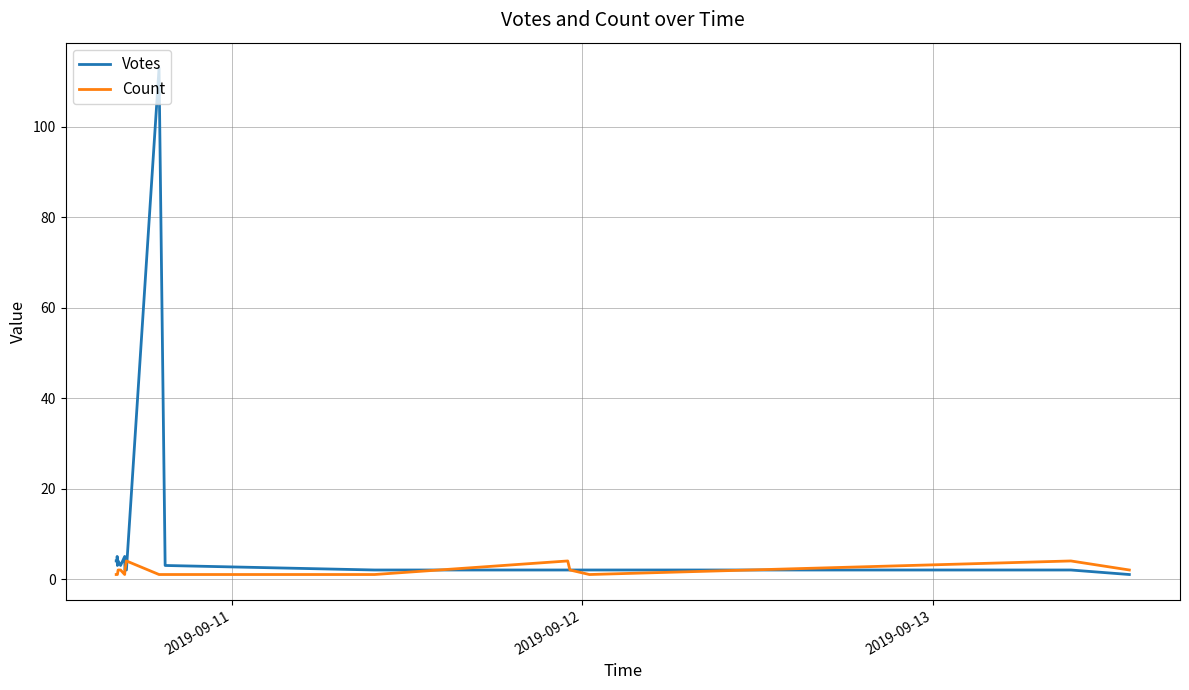

How many distinct data groups are displayed?

2